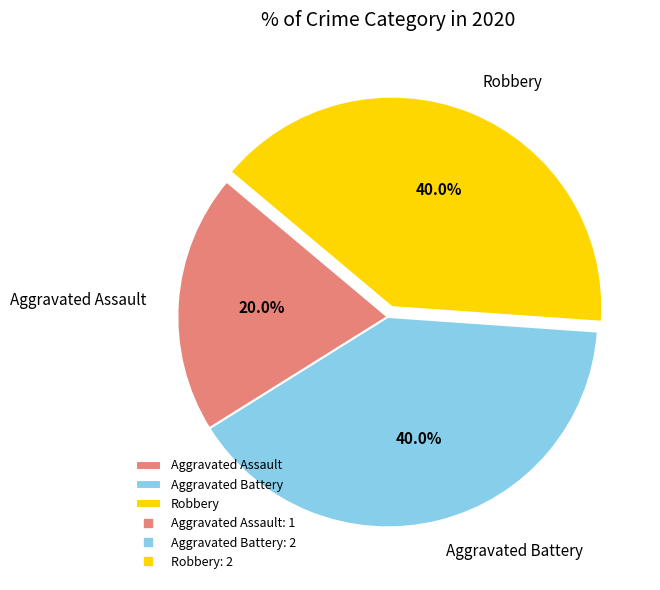

What percentage is the Robbery slice, to the nearest percent?

40%